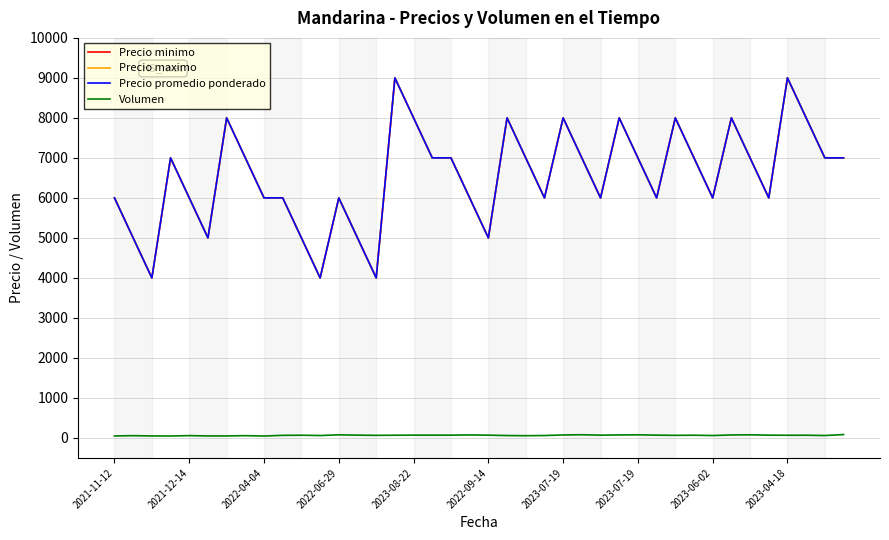

How many interior local peaks does the Precio minimo series have?

10